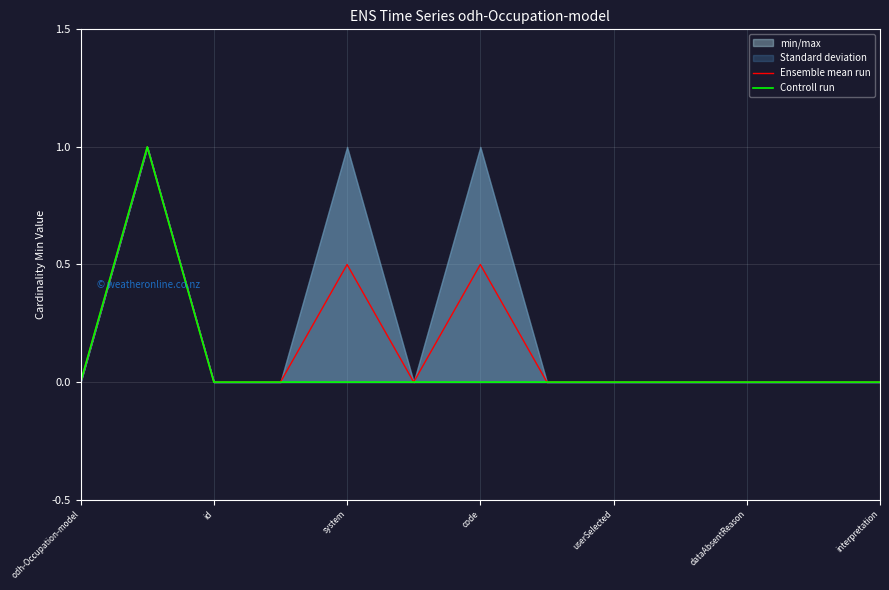

The Controll run series shows 0.6 at system. True or false?

False